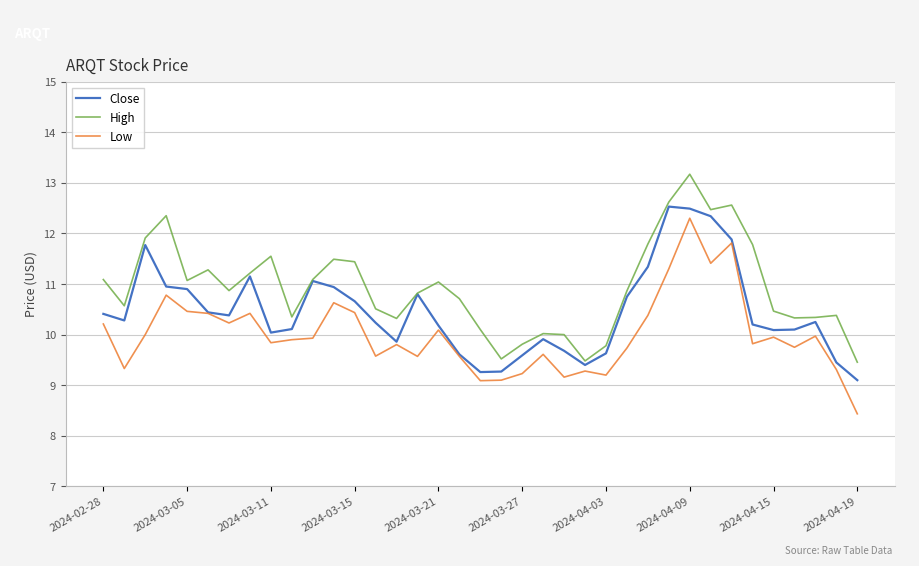

Which series has the largest total across all categories?

High